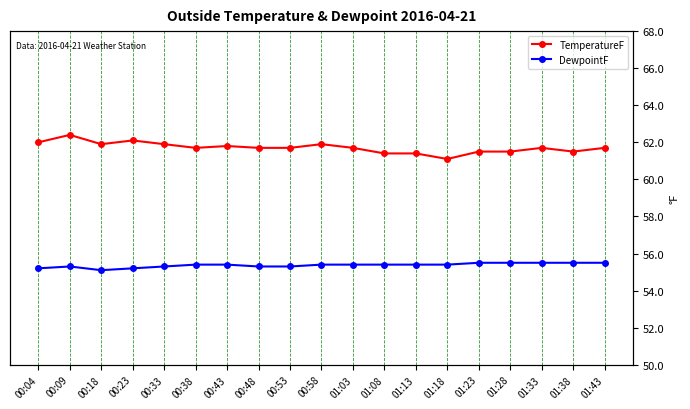

At which category does DewpointF reach its first local valley?

00:18